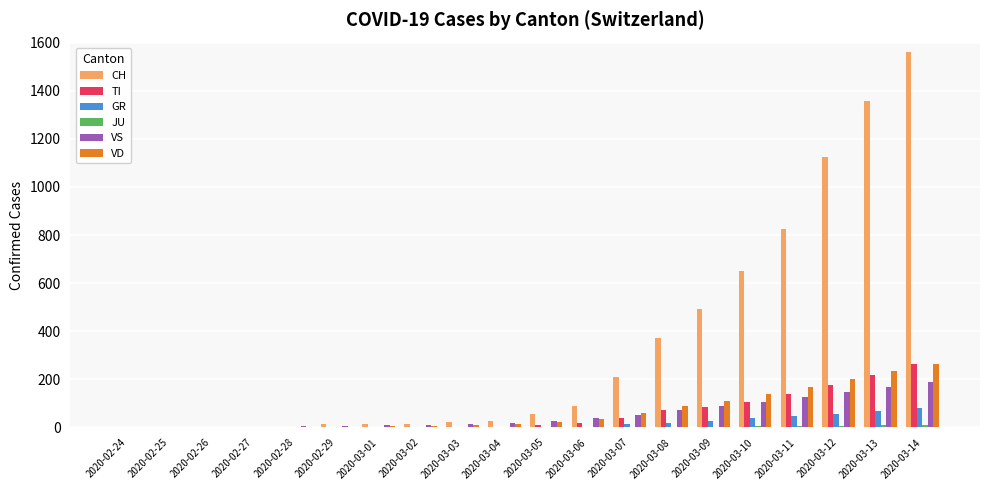

How many groups of bars are there?

20